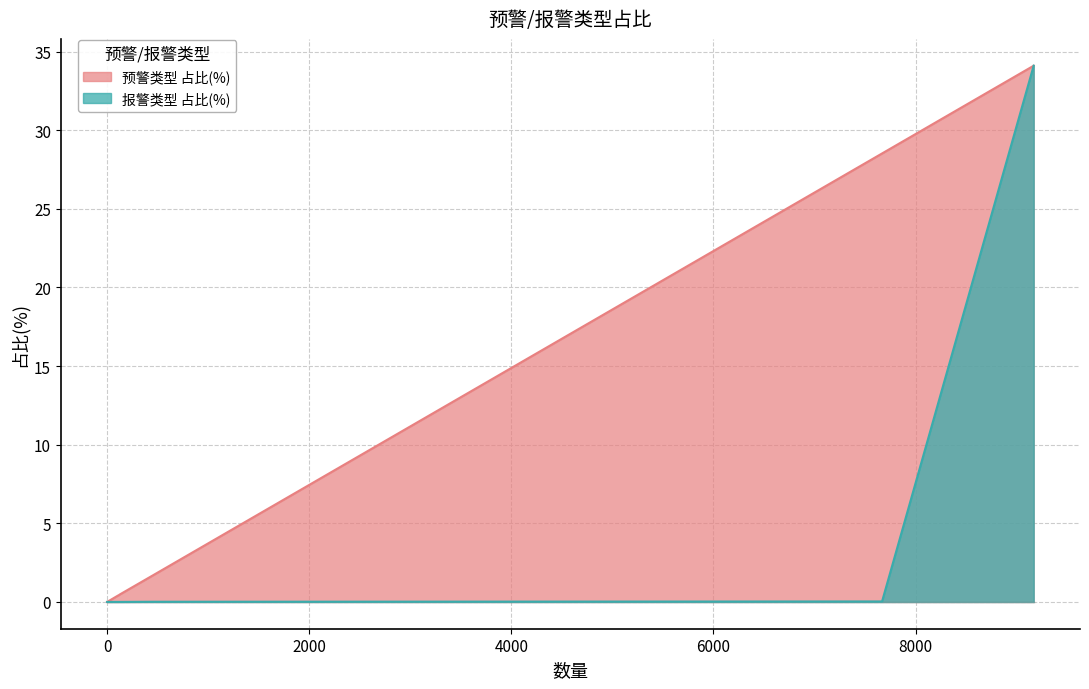

Which series has the largest total across all categories?

预警